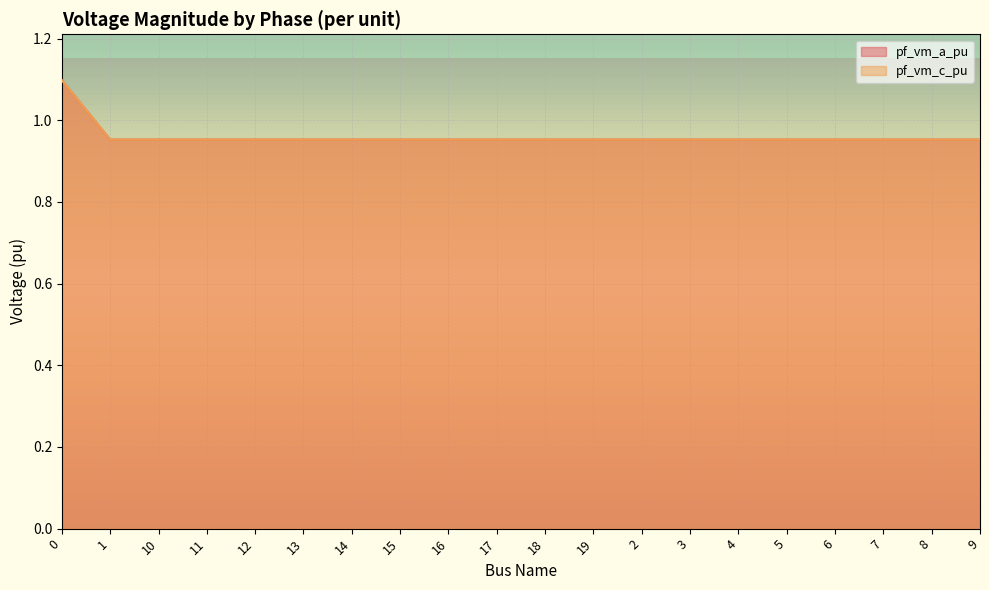

Is it true that pf_vm_a_pu equals 0.2 at 14?

False